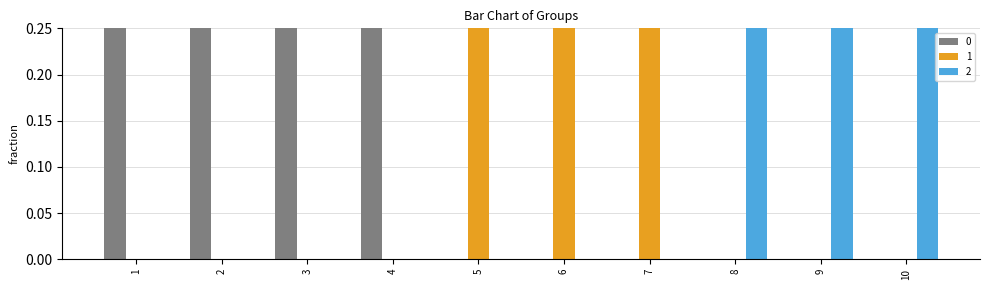

Which label corresponds to the largest value in the chart?

1